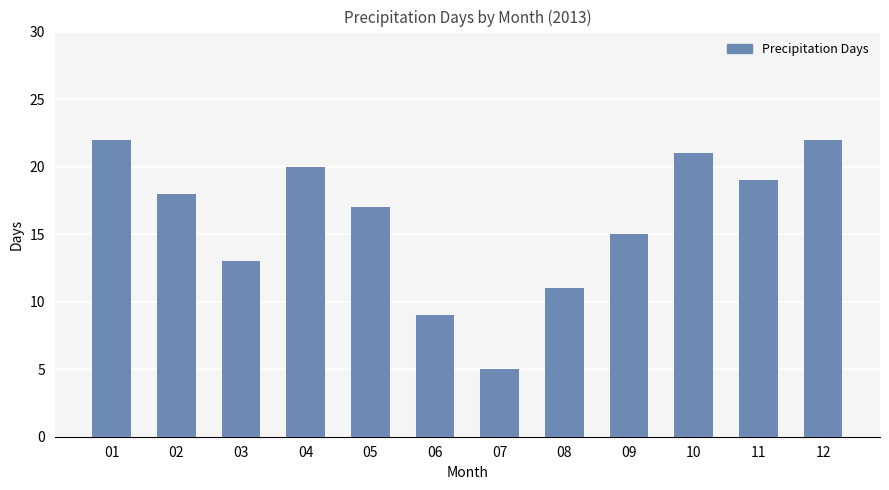

What is the minimum value shown in the chart?

5